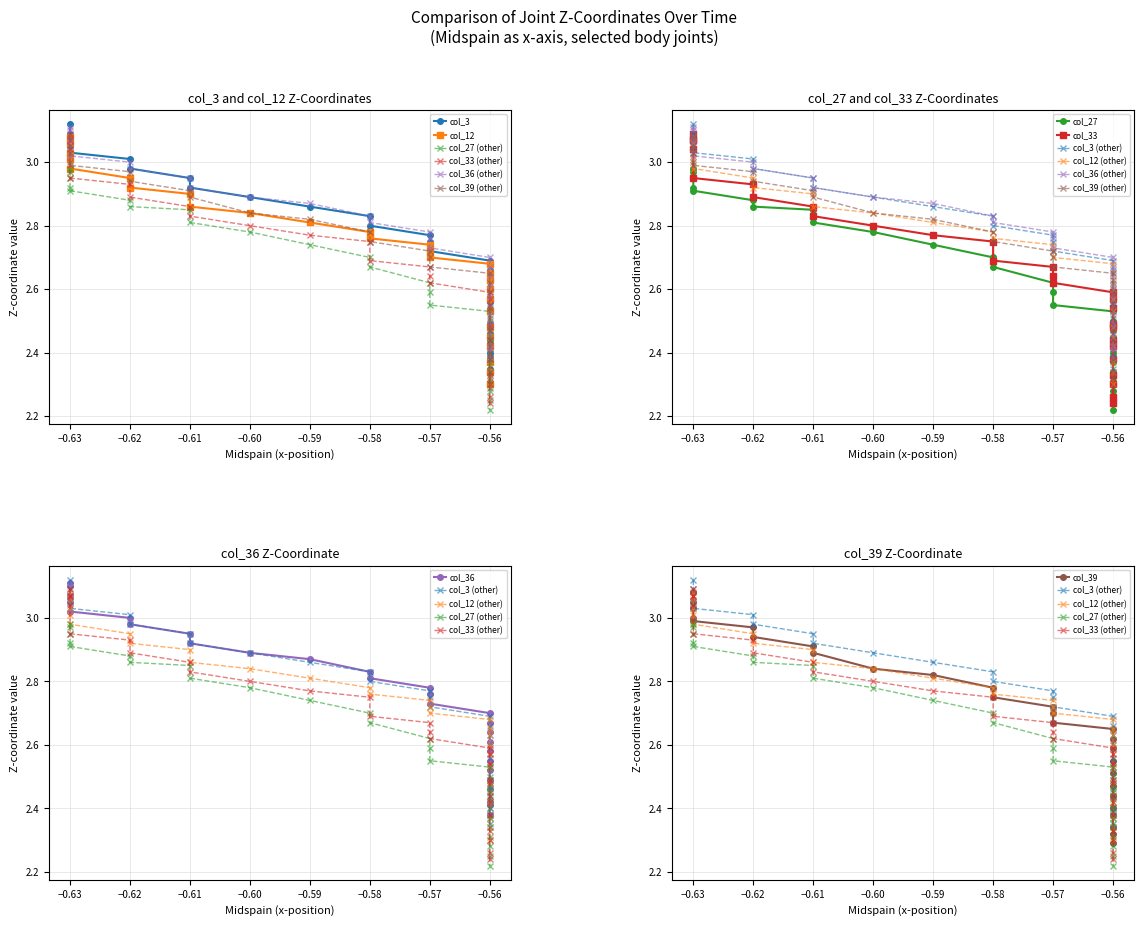

What are all the series names shown in the legend?

col_3, col_12, col_27, col_33, col_36, col_39